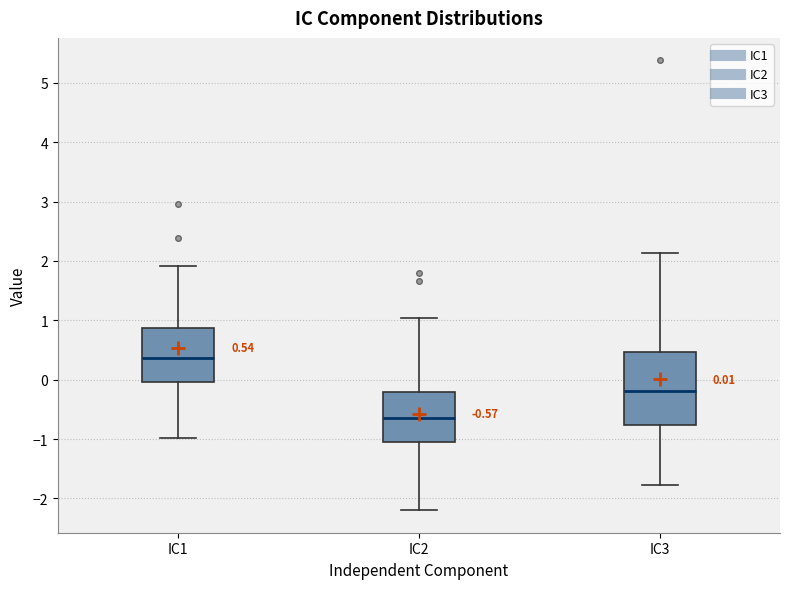

Which box's median line is the highest?

IC1